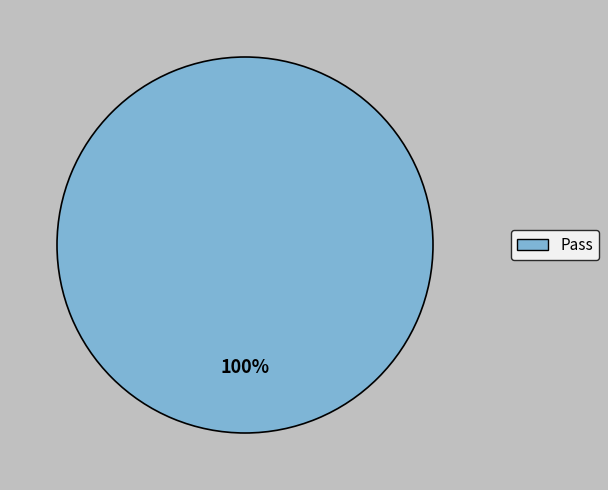

True or false: Pass accounts for 100% of the total.

True